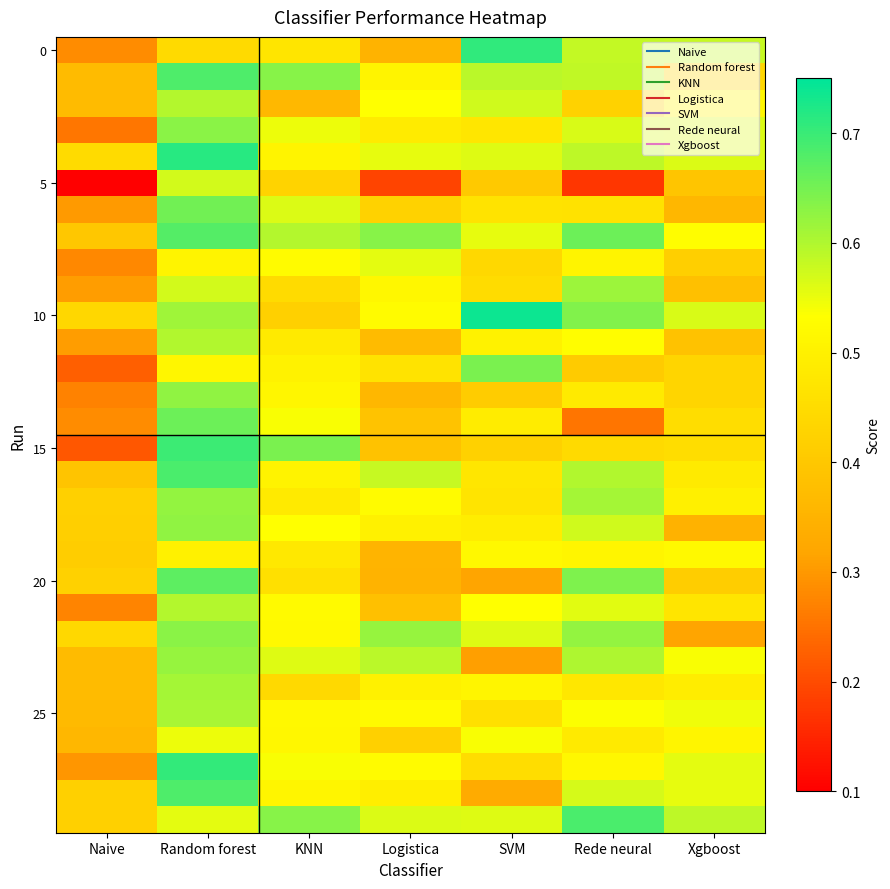

How many distinct data groups are displayed?

30